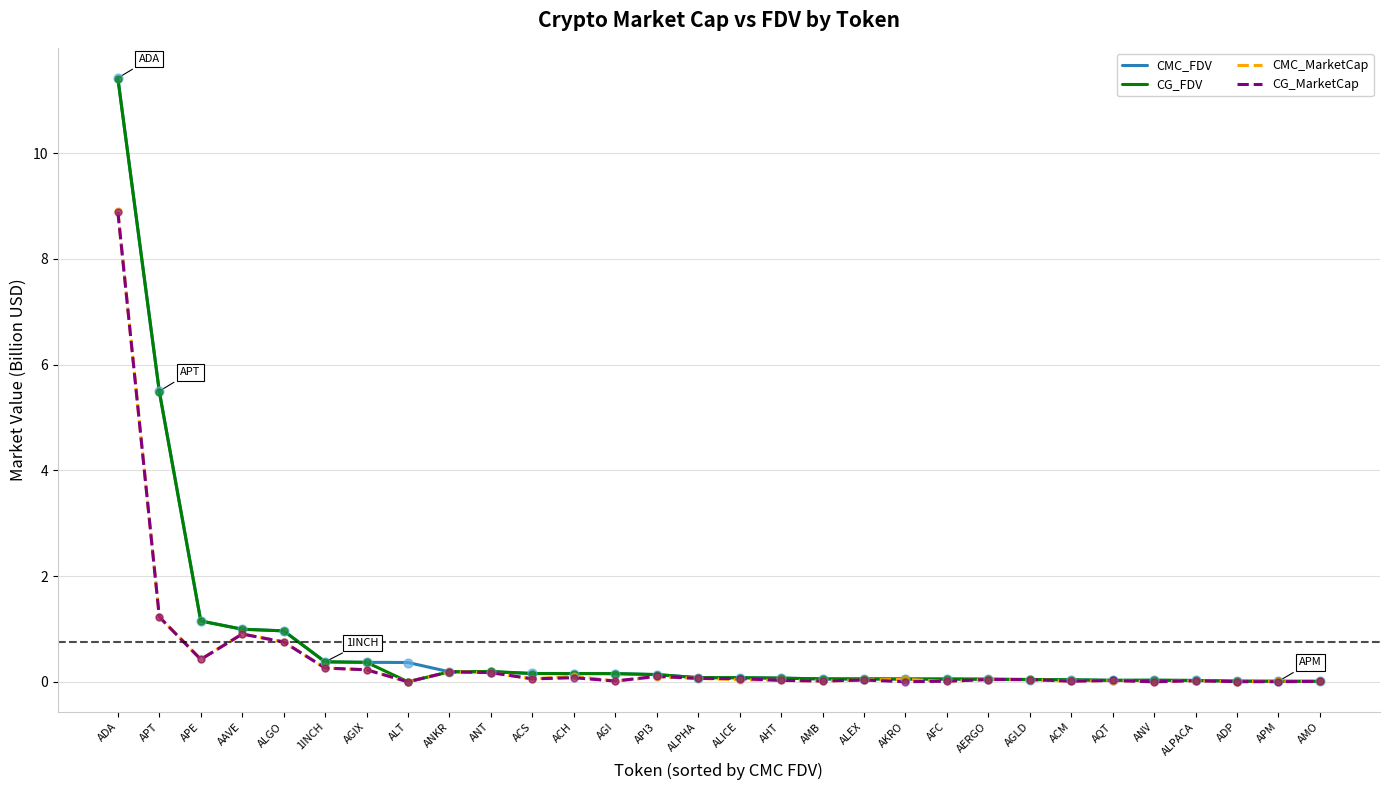

What is the total value across all series at ANKR?

0.8